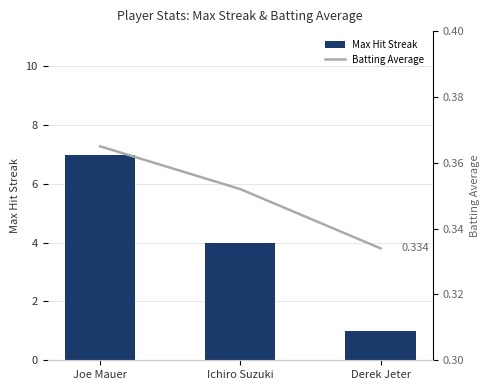

Rank the categories by Max Hit Streak value from highest to lowest.

Joe Mauer, Ichiro Suzuki, Derek Jeter